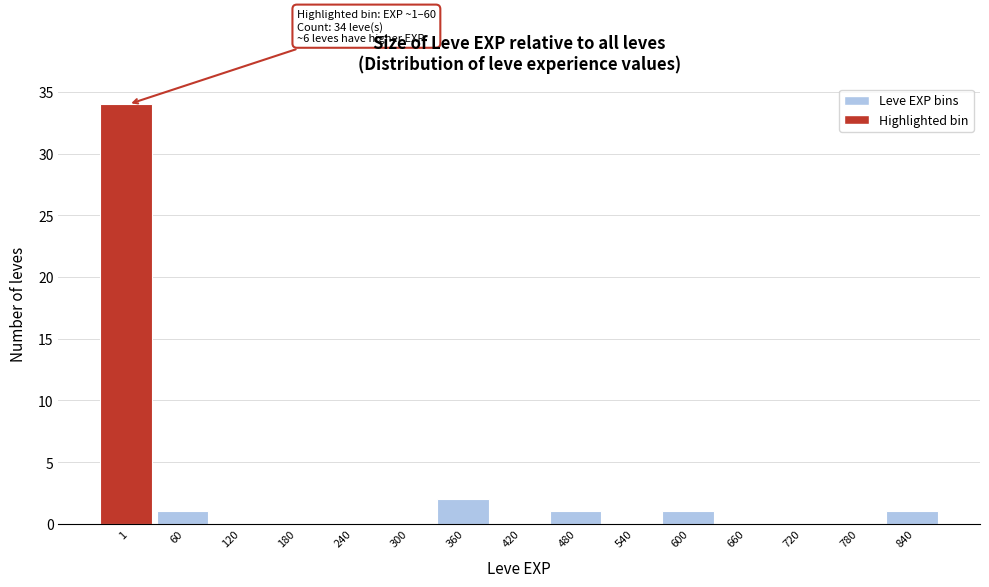

Reading left to right, list all the values displayed in this chart.

1=34	60=1	120=0	180=0	240=0	300=0	360=2	420=0	480=1	540=0	600=1	660=0	720=0	780=0	840=1